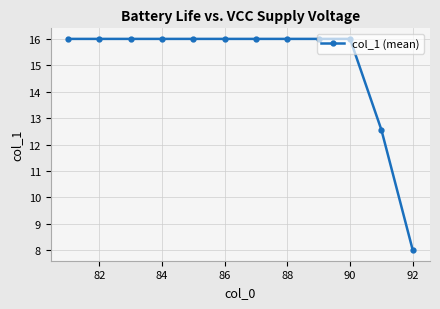

What is the sum of all values?

180.6